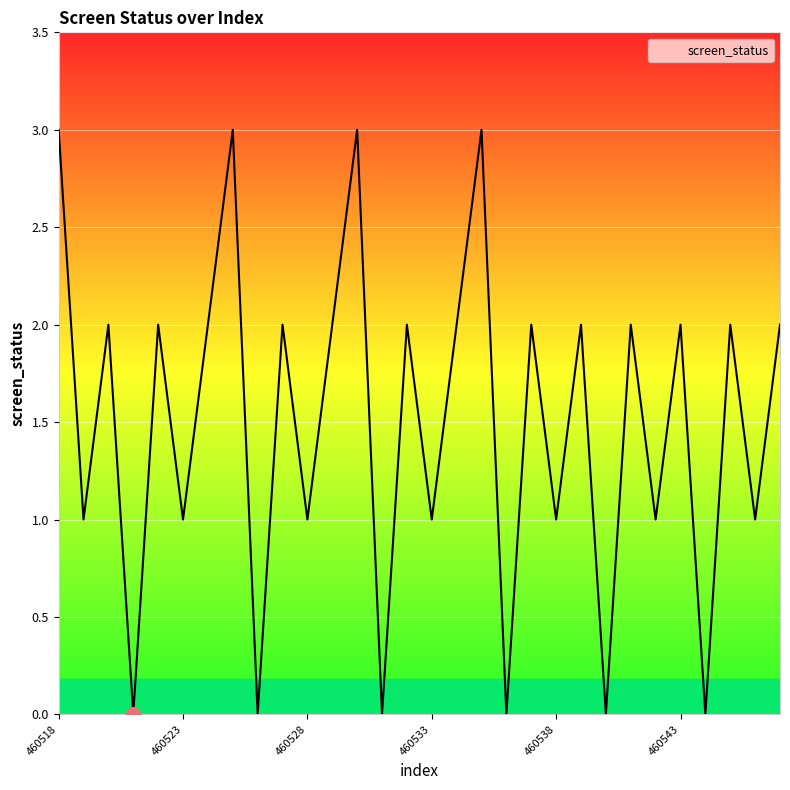

What is the difference between the maximum and minimum values?

3